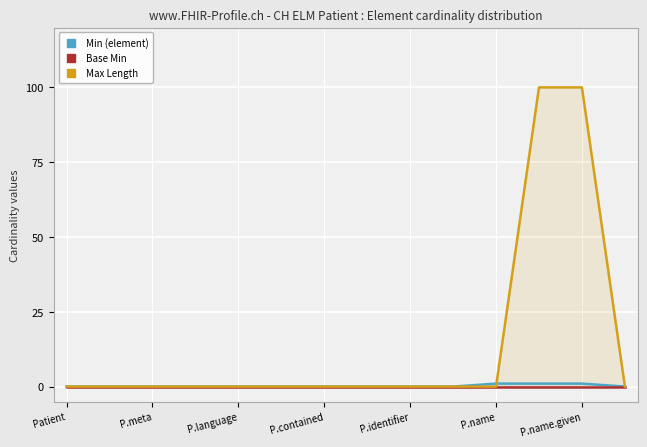

The value of Max Length at P.name.given is 20. True or false?

False